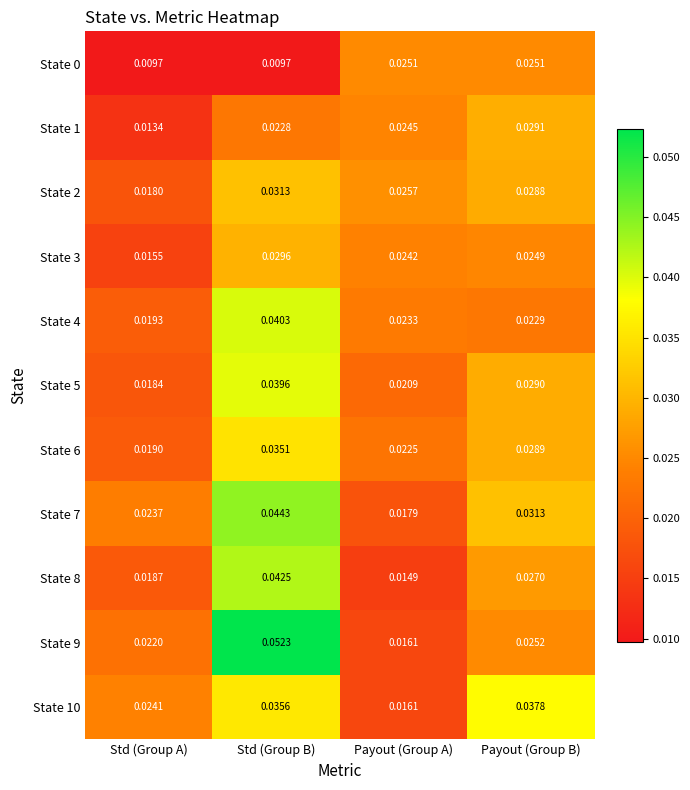

Is the value of State 1 at Payout (Group A) greater than the value of State 7 at Std (Group B)?

No